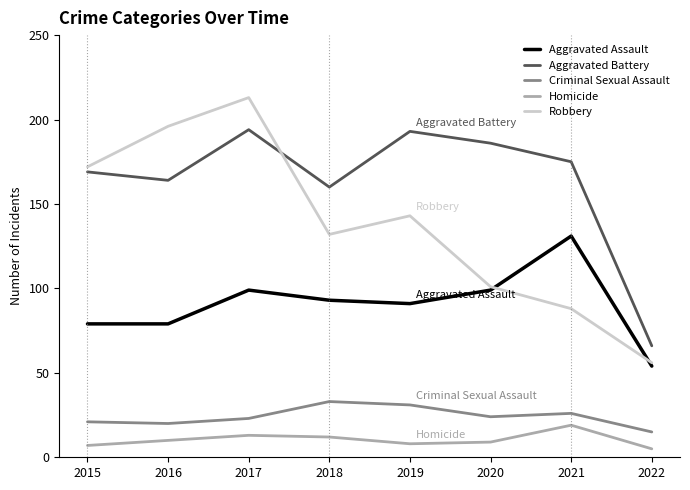

How many lines are shown in the chart?

5